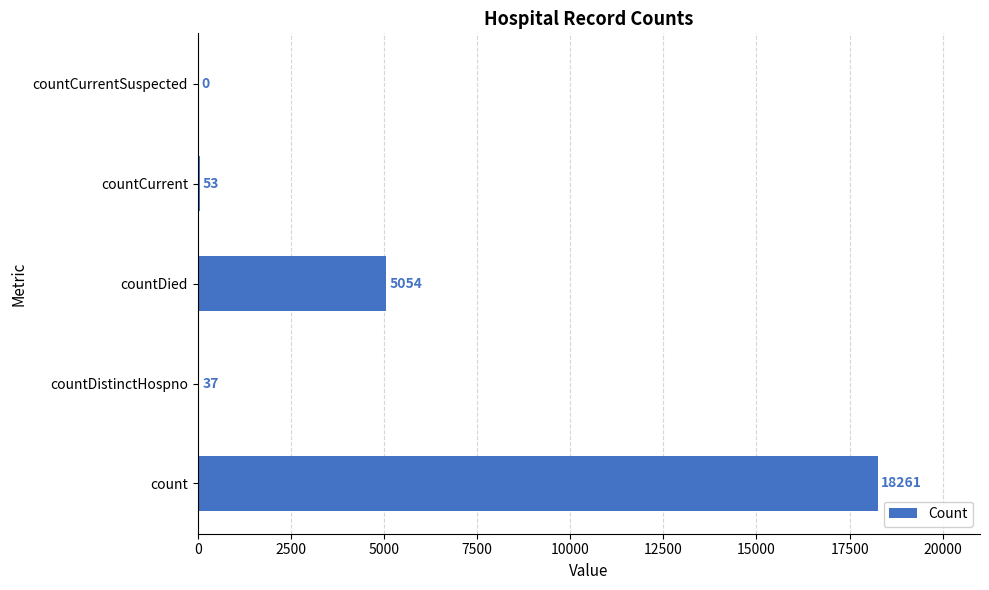

How many series are shown in this chart?

1